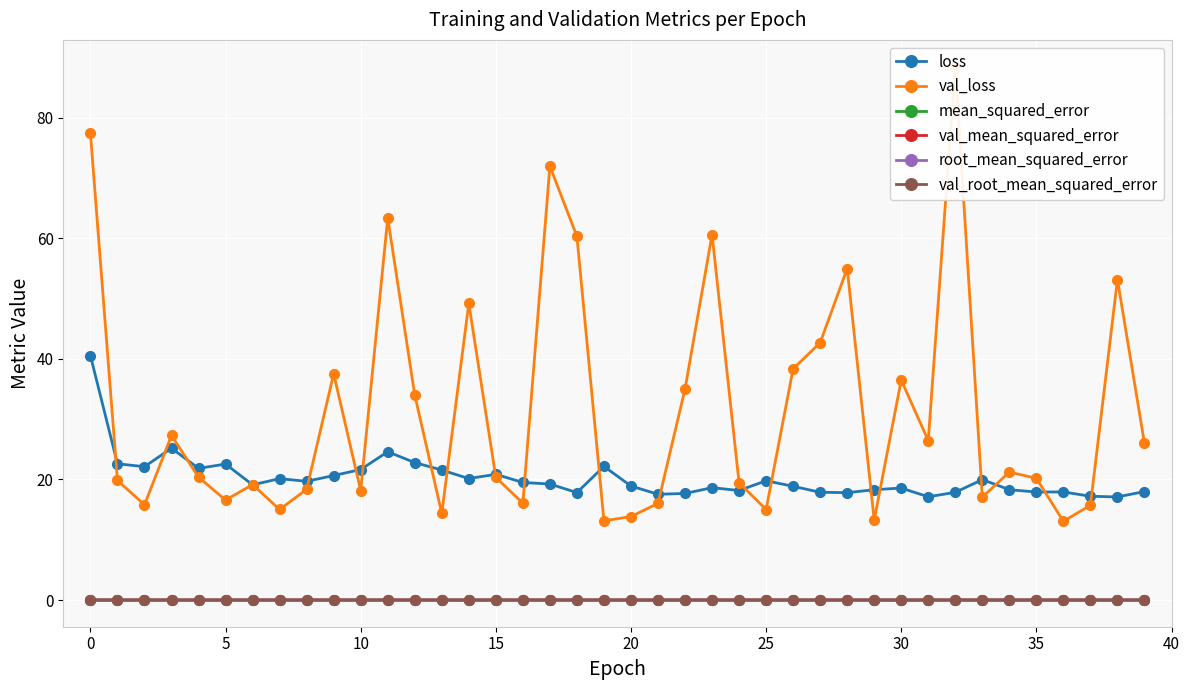

True or false: root_mean_squared_error has more than 1 interior local peaks.

True